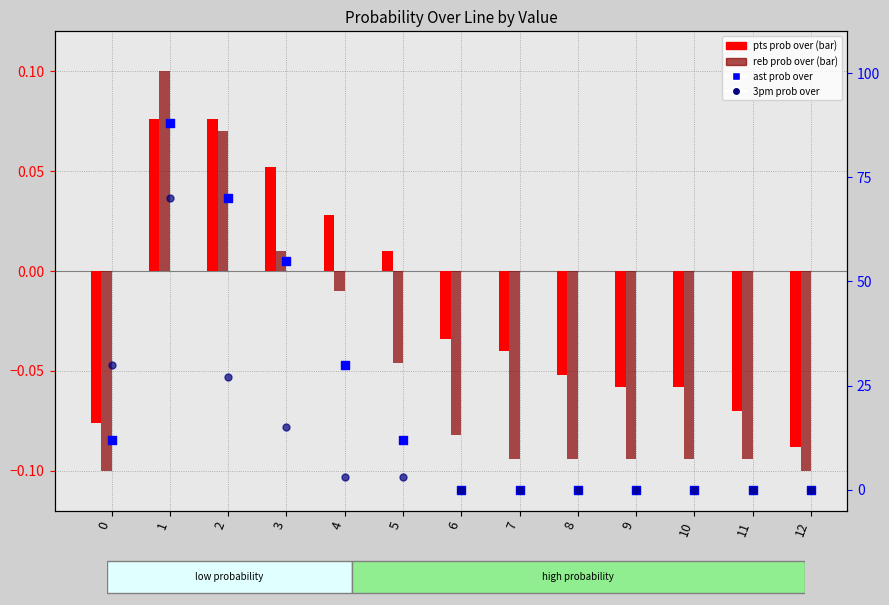

Which series has the largest total across all categories?

ast prob over